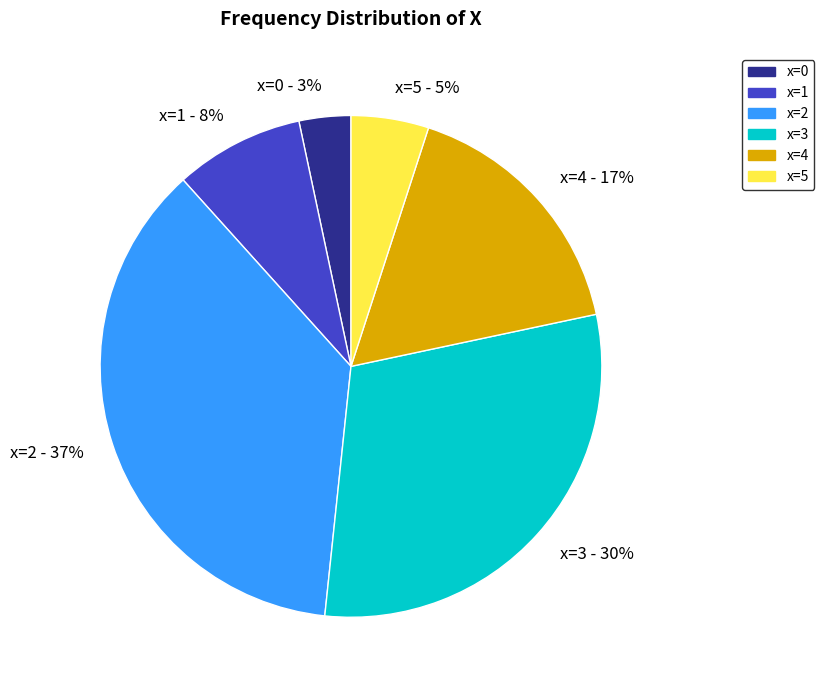

Is the sum of x=3 and x=1 greater than half?

No